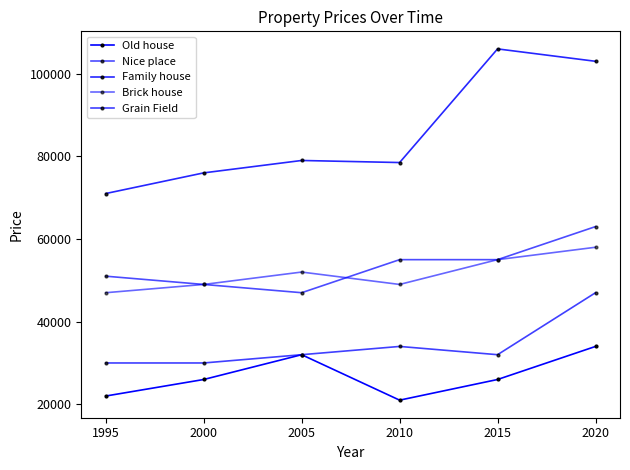

Is the value of Nice place at 2010 greater than the value of Brick house at 1995?

Yes